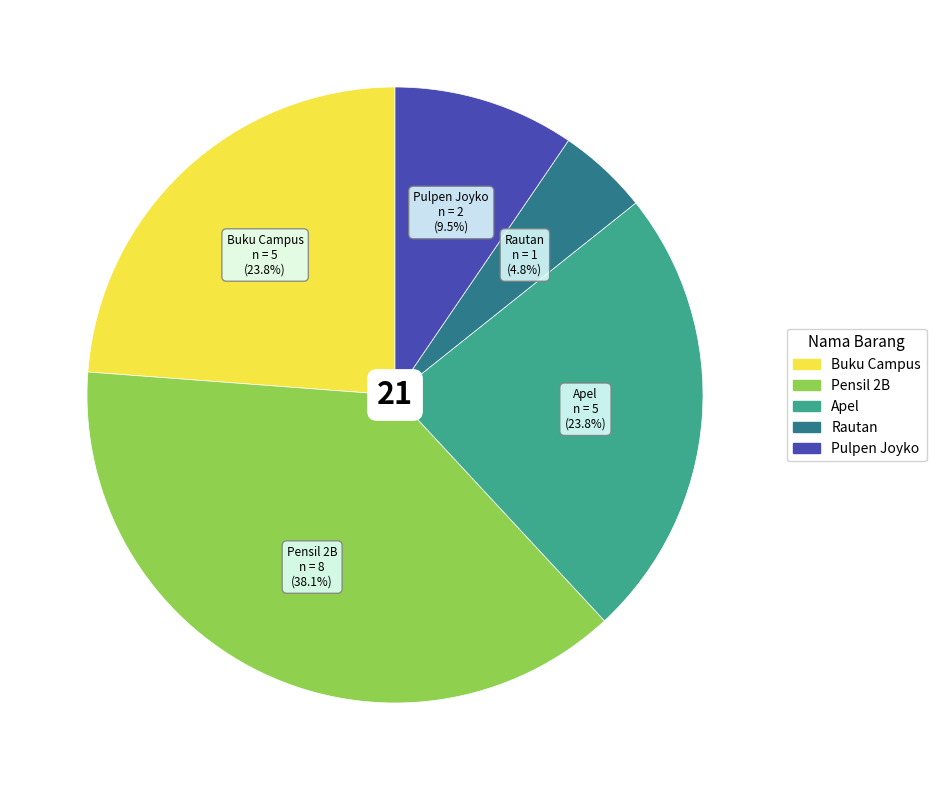

Between Pensil 2B and Apel, which is larger?

Pensil 2B